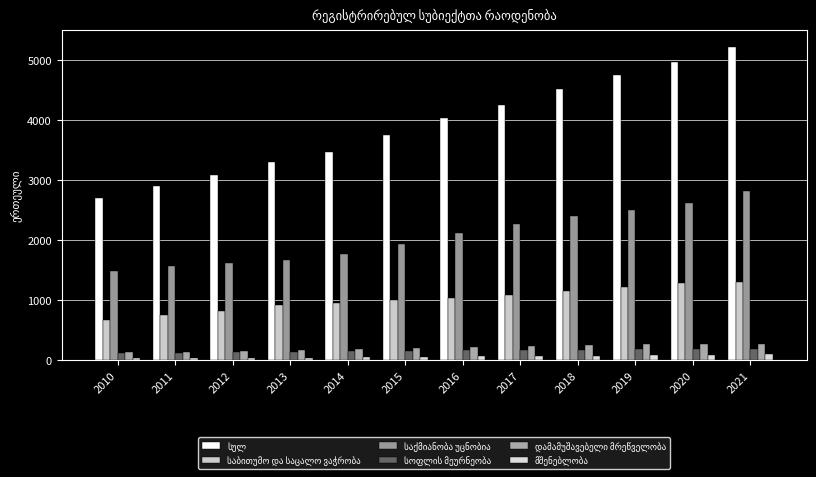

What is the spread (max minus min) of values at 2020?

4870